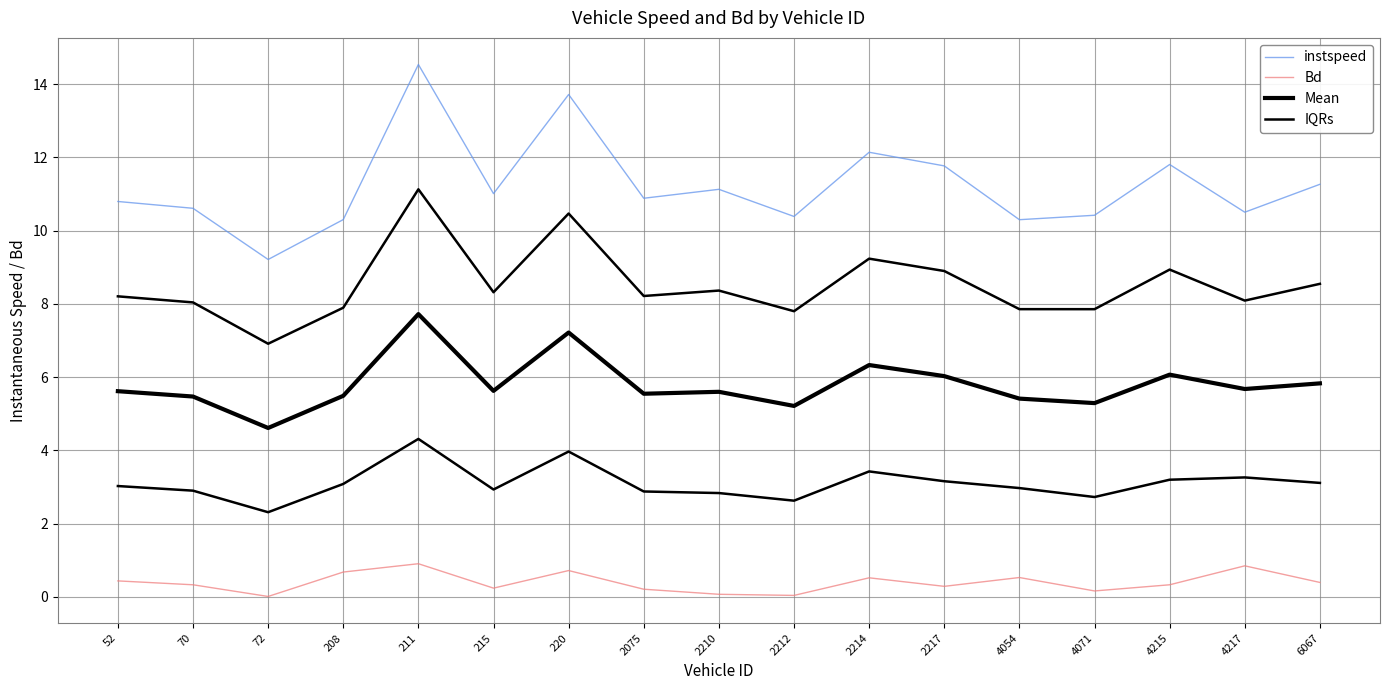

Between 2214 and 52, which is larger?

2214